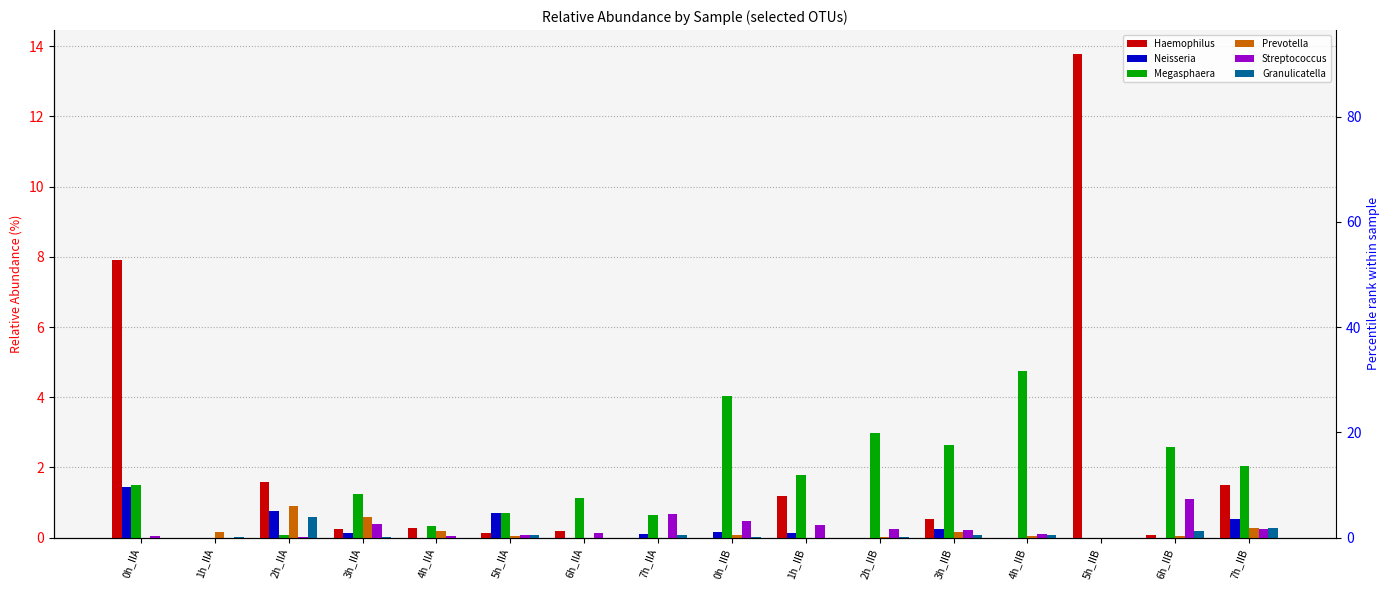

What is the label of the 14th bar from the left?

5h_IIB